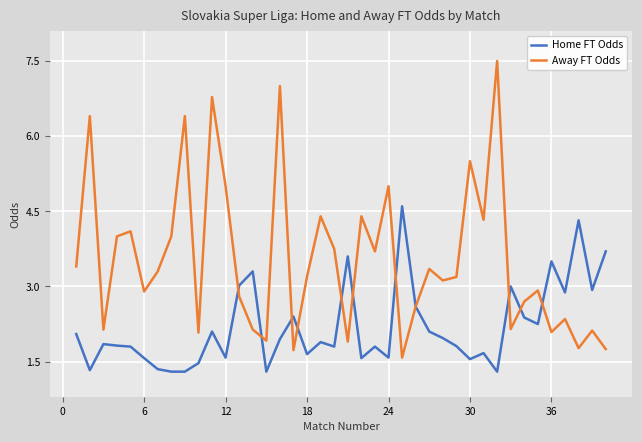

What is the minimum value shown in the chart?

1.3